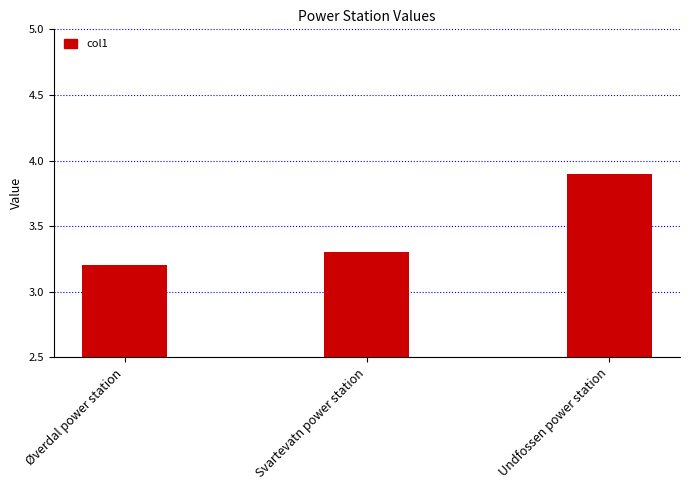

What is the difference between the values at Undfossen power station and Svartevatn power station?

0.6